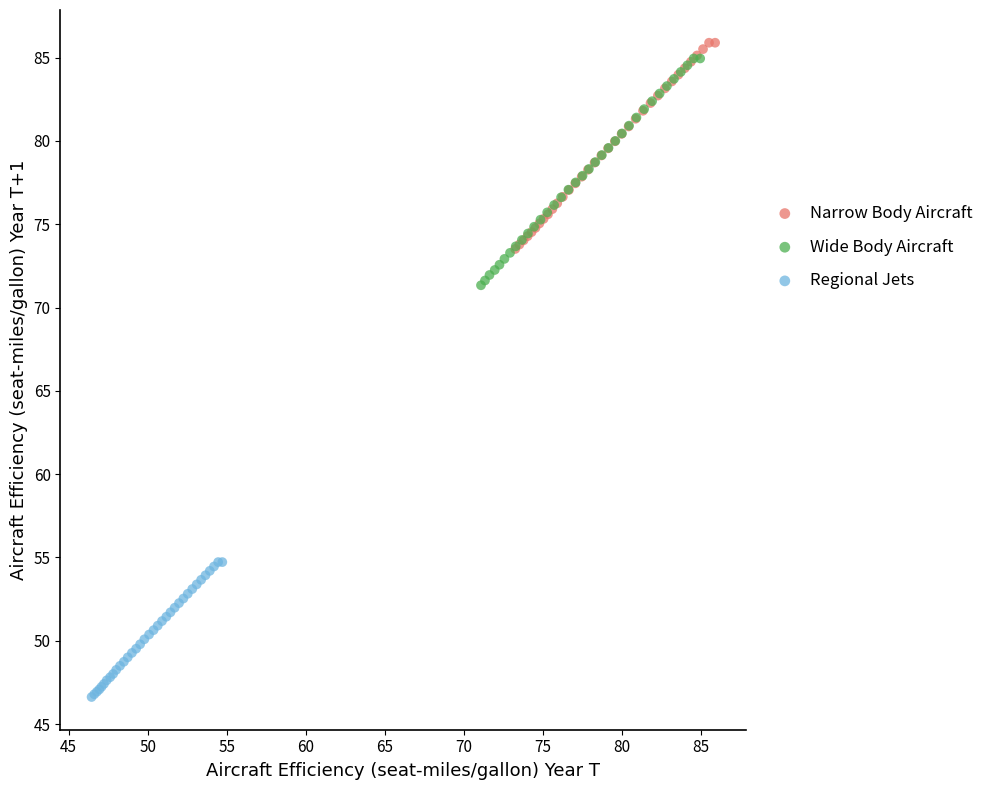

Which series contains the highest Y value?

Narrow Body Aircraft